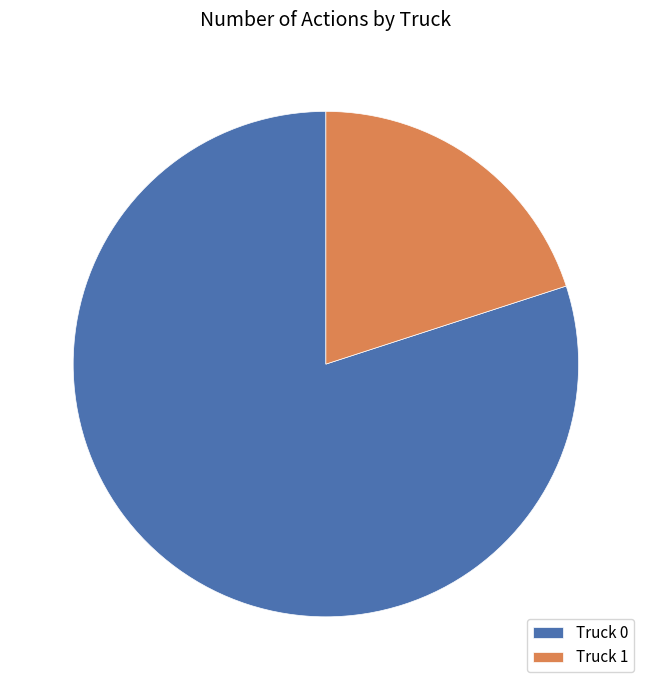

What is the smallest slice in the pie chart?

Truck 1